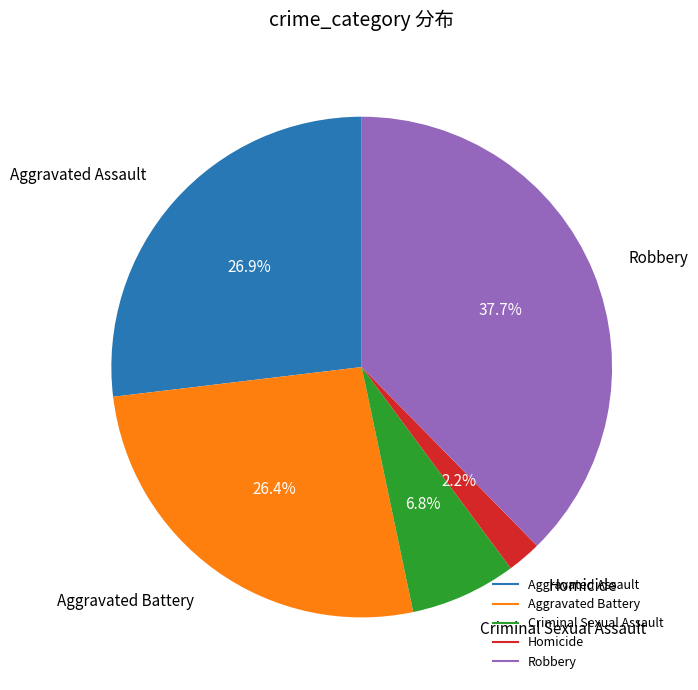

What is the ratio of the value at Robbery to the value at Homicide?

17.1